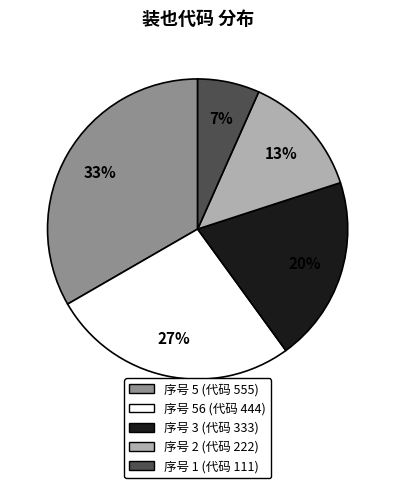

Is there any slice that represents more than half of the pie?

No